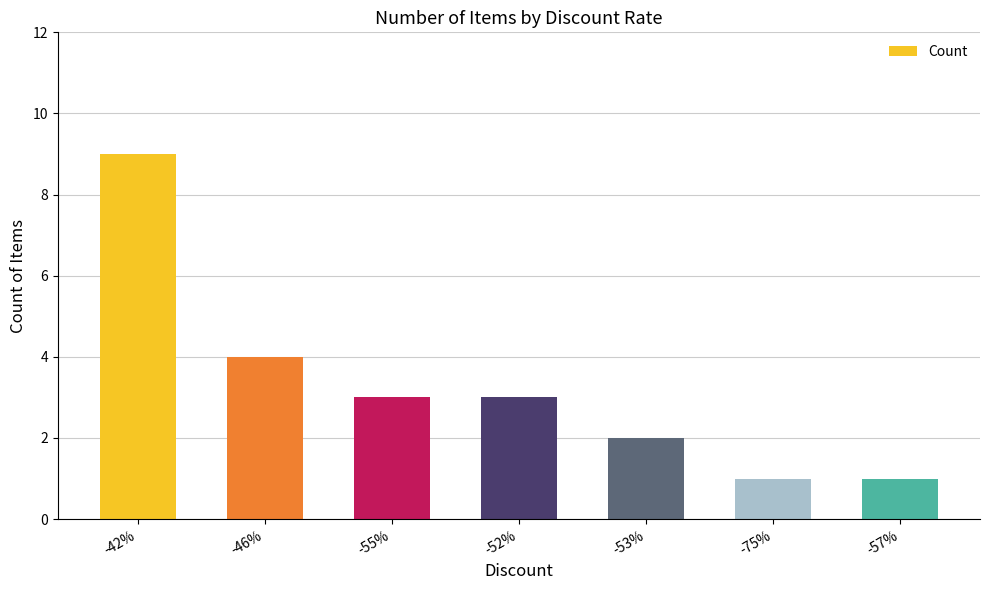

Is it true that the value at -53% is 1?

False